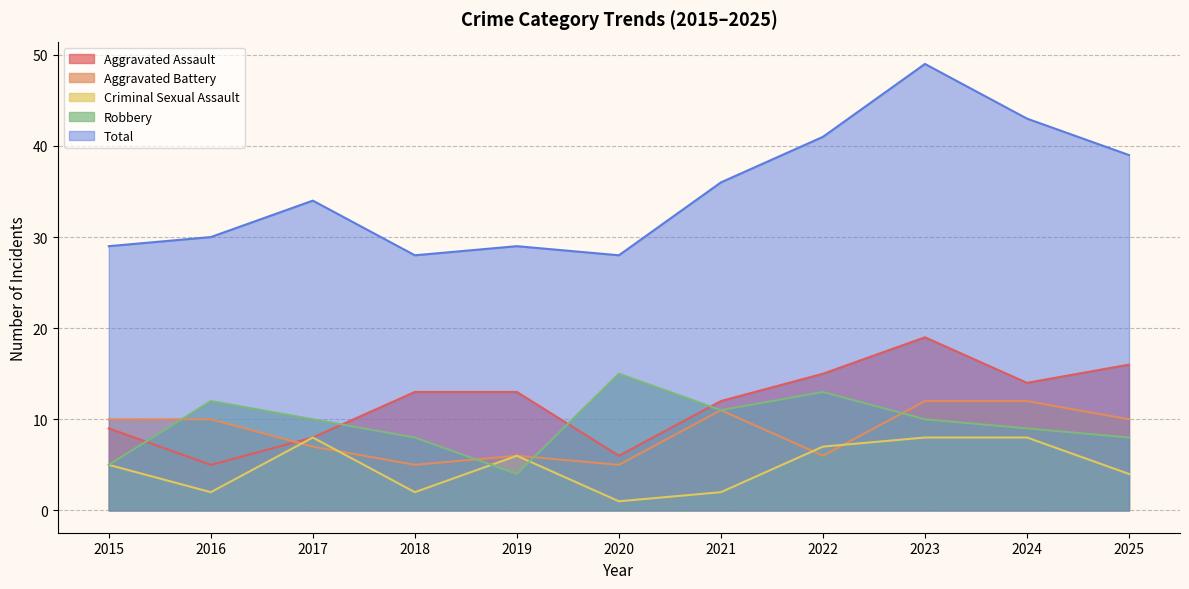

The value of Robbery at 2016 is 12. True or false?

True